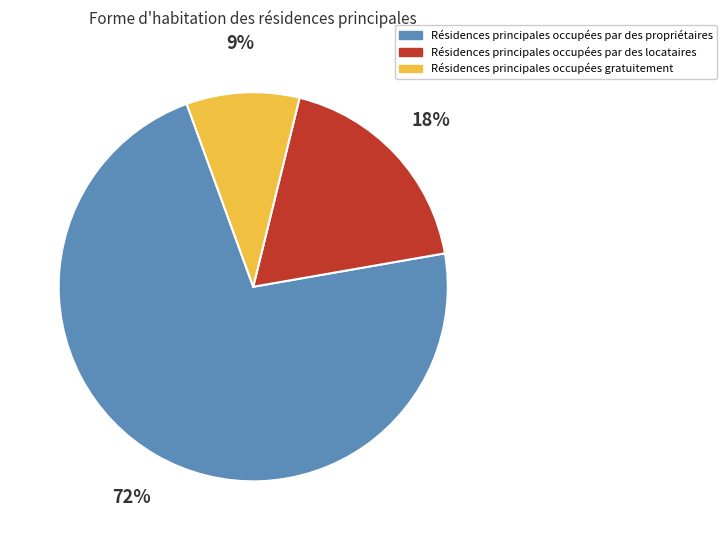

To the nearest percent, what is the average slice percentage?

33%